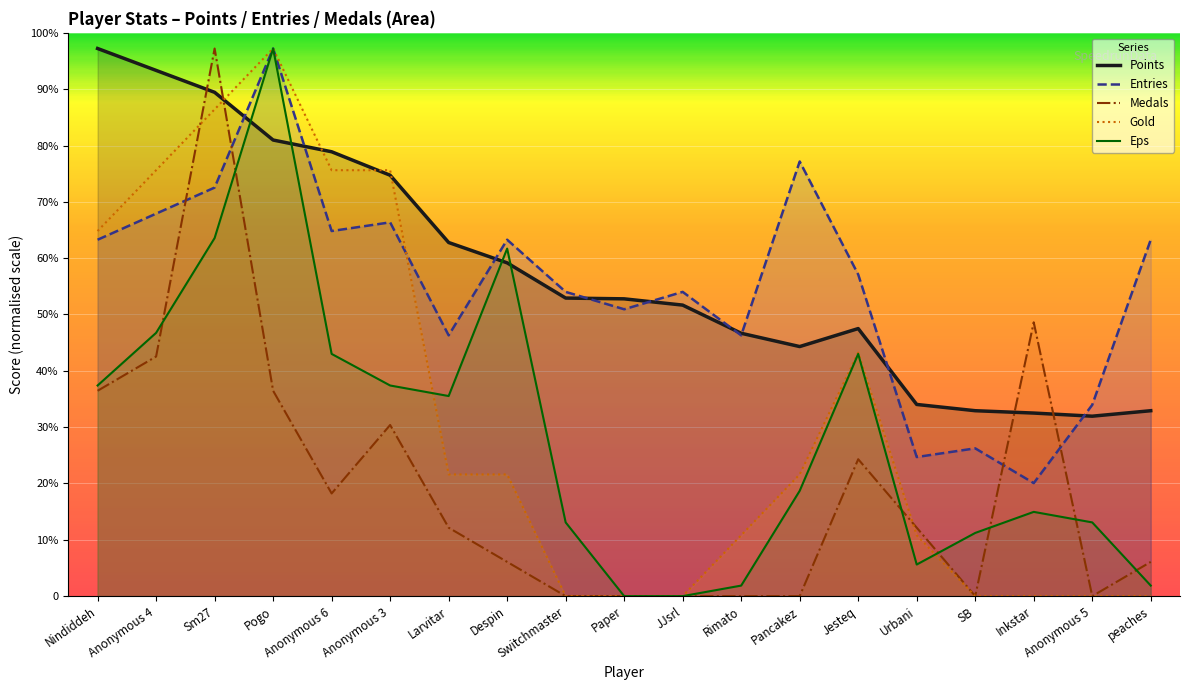

What is the label of the 11th point from the right?

Switchmaster